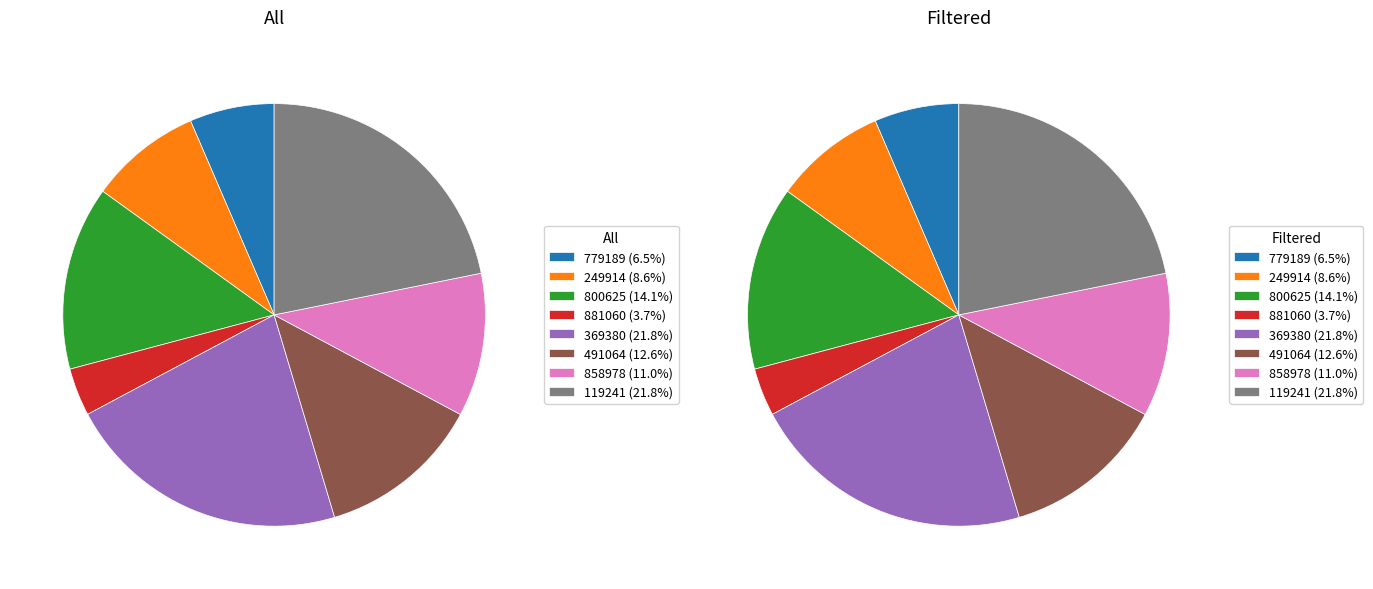

How many slices are in this pie chart?

8